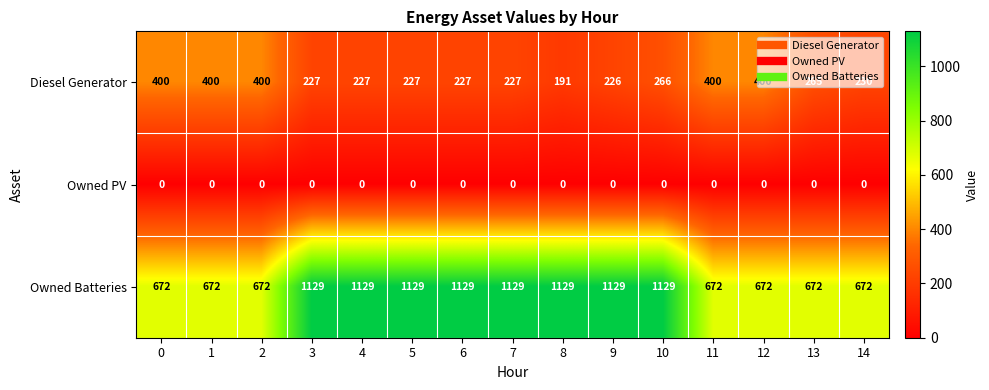

Is it true that Owned Batteries equals 672 at 11?

True